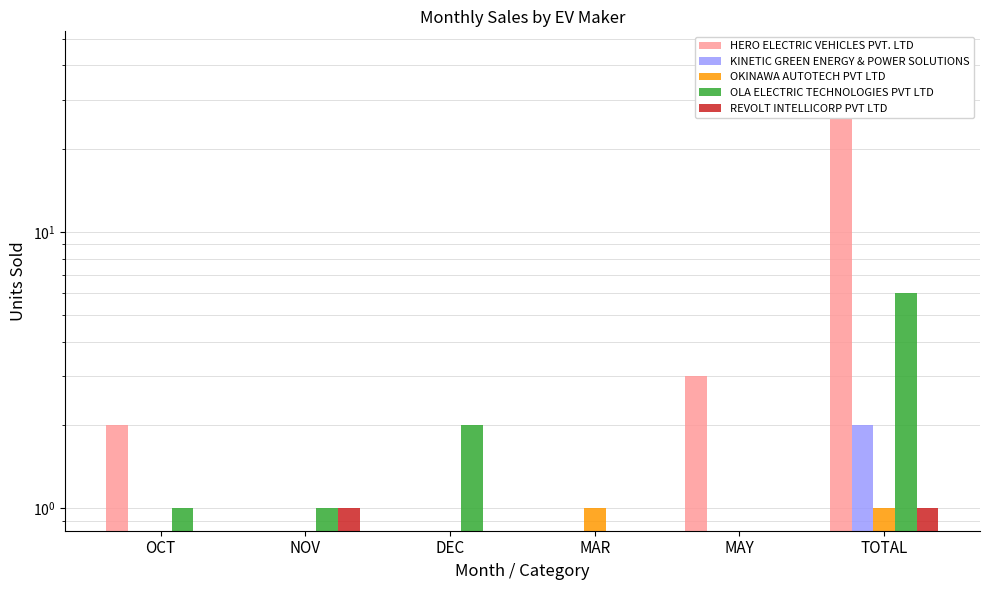

Rank the series at DEC from highest to lowest value.

OLA ELECTRIC TECHNOLOGIES PVT LTD, HERO ELECTRIC VEHICLES PVT. LTD, KINETIC GREEN ENERGY & POWER SOLUTIONS, OKINAWA AUTOTECH PVT LTD, REVOLT INTELLICORP PVT LTD